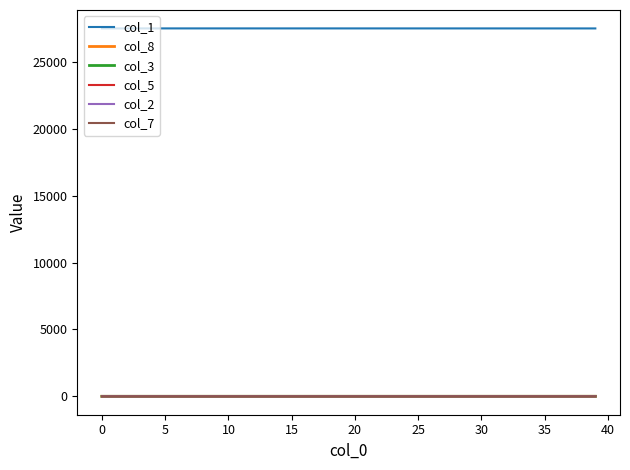

What are all the series names shown in the legend?

col_1, col_8, col_3, col_5, col_2, col_7